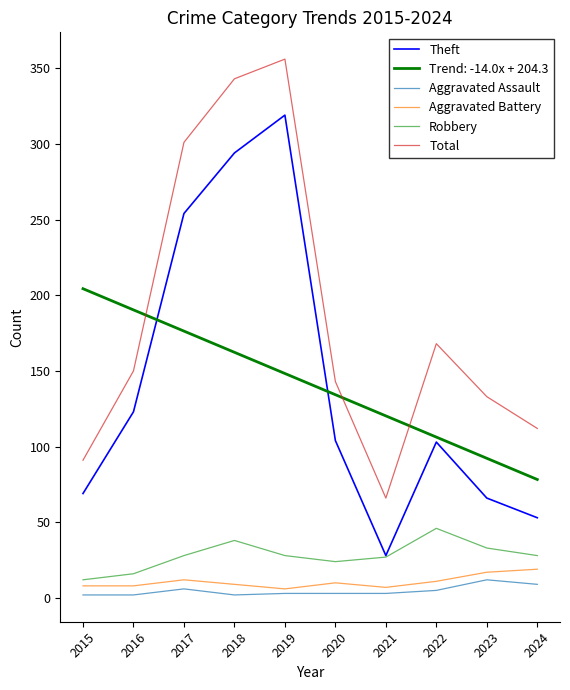

True or false: Aggravated Assault and Theft intersect in this chart.

False